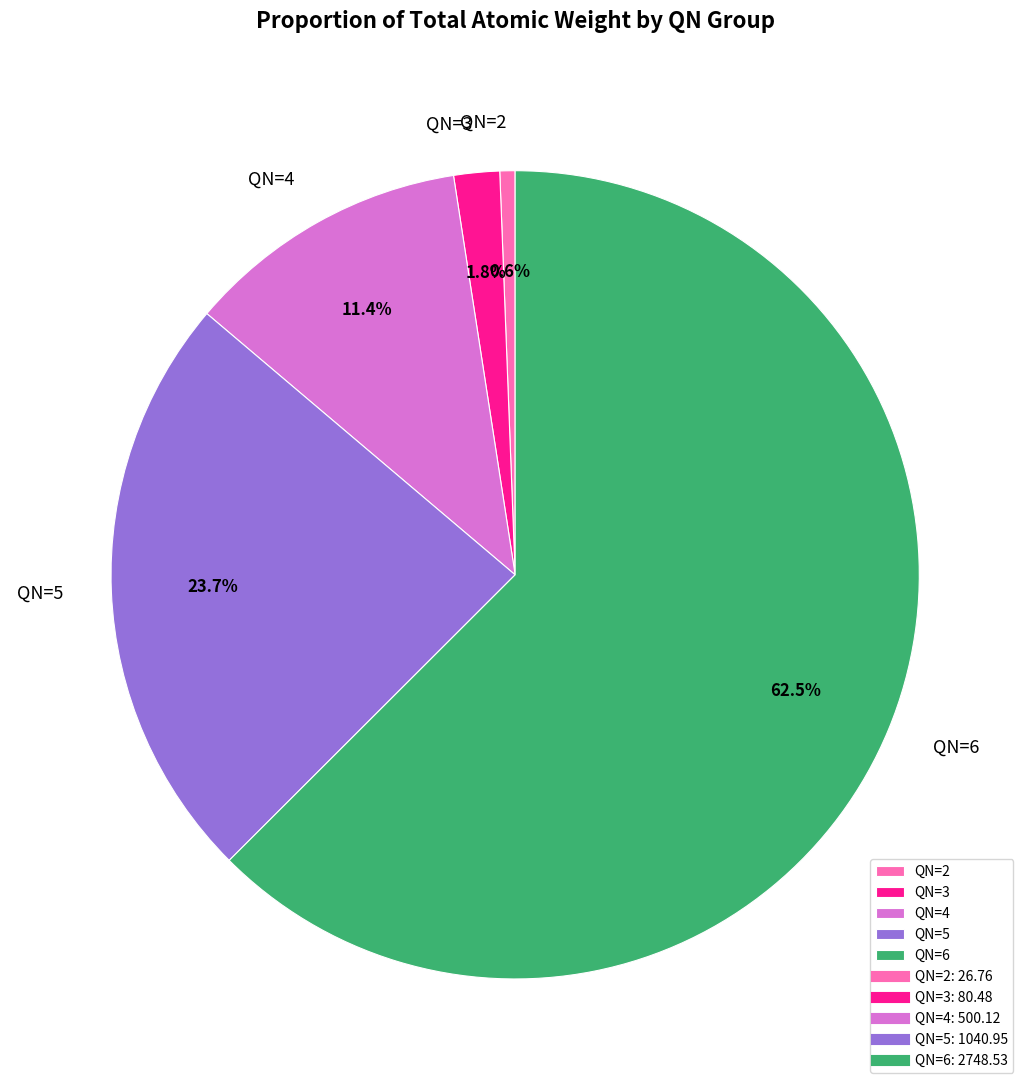

How much of the chart is everything except QN=5?

76.3%